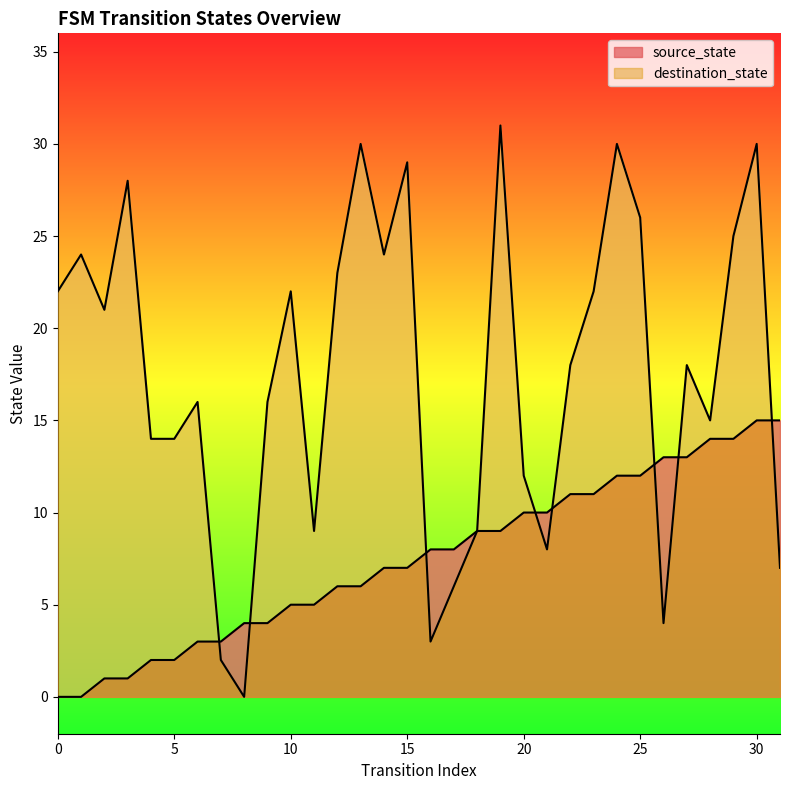

Reading left to right, extract all data points from this chart.

source_state: 0=0	1=0	2=1	3=1	4=2	5=2	6=3	7=3	8=4	9=4	10=5	11=5	12=6	13=6	14=7	15=7	16=8	17=8	18=9	19=9	20=10	21=10	22=11	23=11	24=12	25=12	26=13	27=13	28=14	29=14	30=15	31=15
destination_state: 0=22	1=24	2=21	3=28	4=14	5=14	6=16	7=2	8=0	9=16	10=22	11=9	12=23	13=30	14=24	15=29	16=3	17=6	18=9	19=31	20=12	21=8	22=18	23=22	24=30	25=26	26=4	27=18	28=15	29=25	30=30	31=7